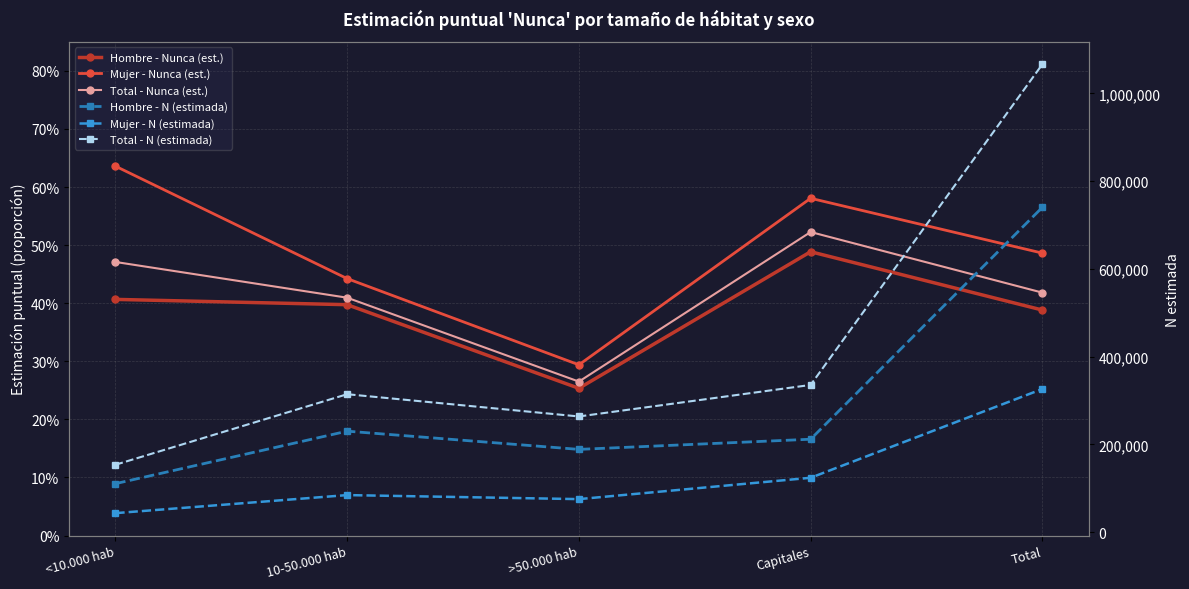

Is this an area chart (filled region under the line)?

No